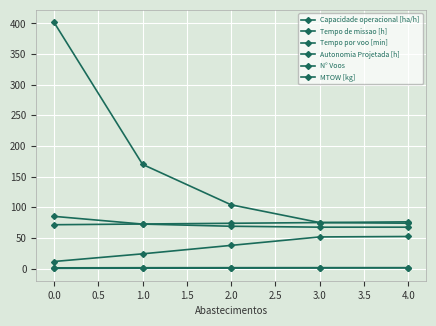

True or false: Capacidade operacional [ha/h] has a value of 0.9 at 3.0.

False